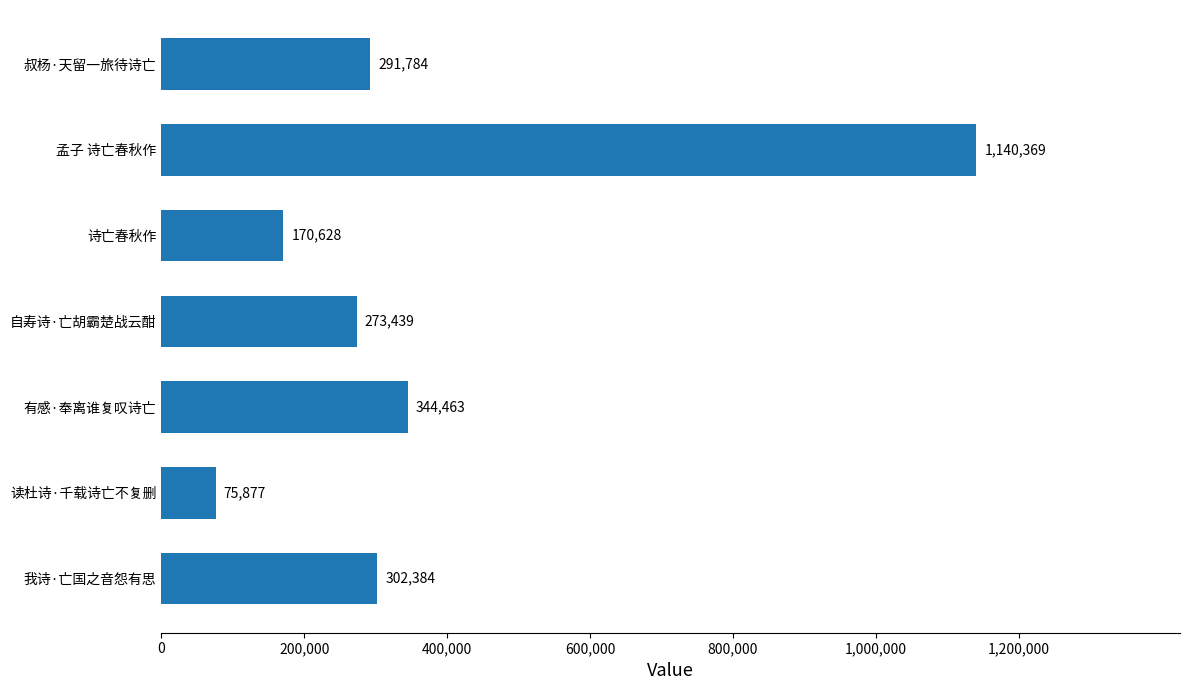

True or false: the data shows 451806 at 我诗·亡国之音怨有思.

False